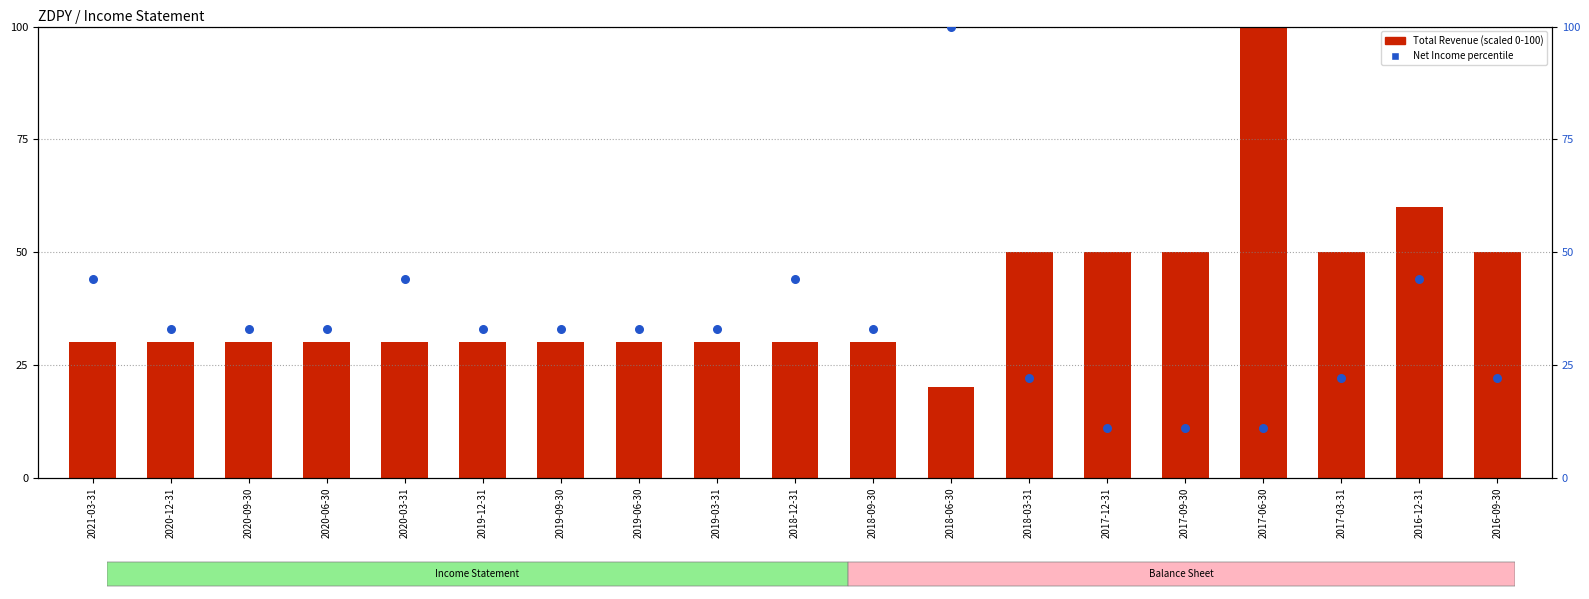

At how many categories does at least one series exceed 74?

2